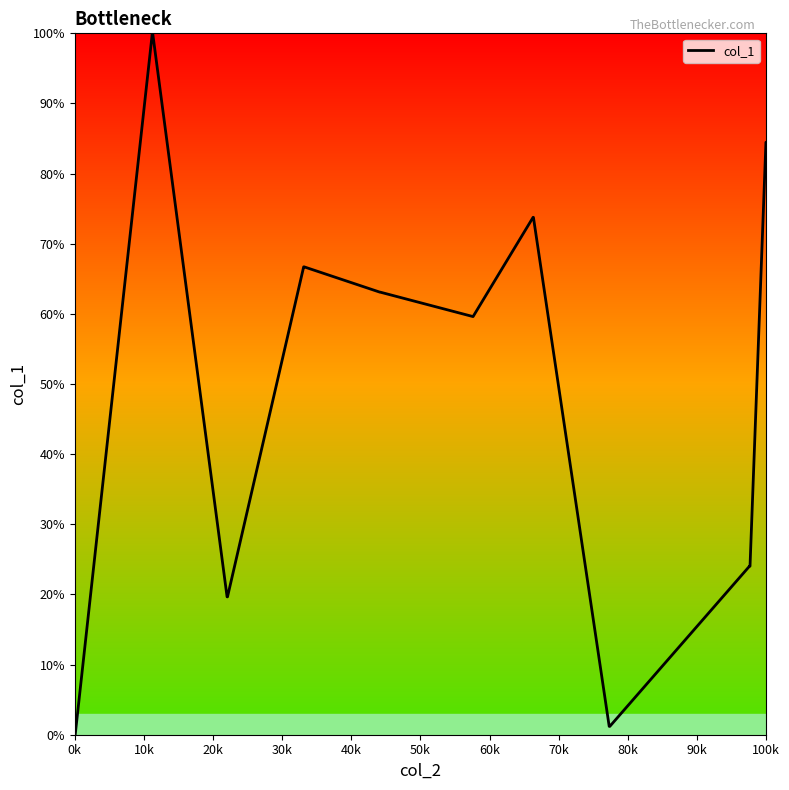

What is the maximum value shown in the chart?

100.0